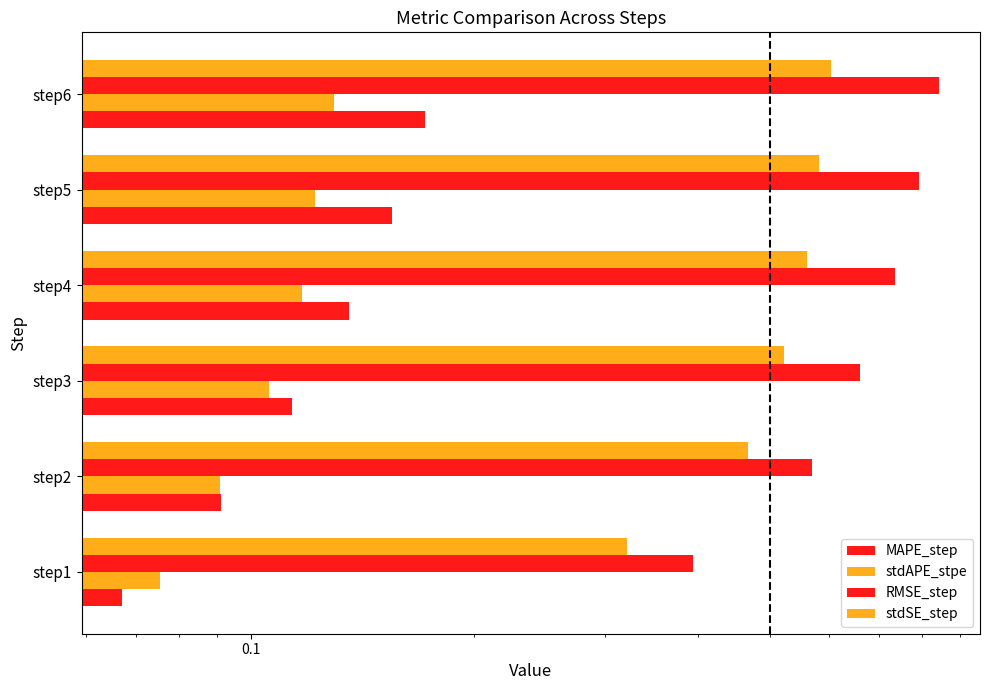

What is the average value of the stdAPE_stpe series?

0.1